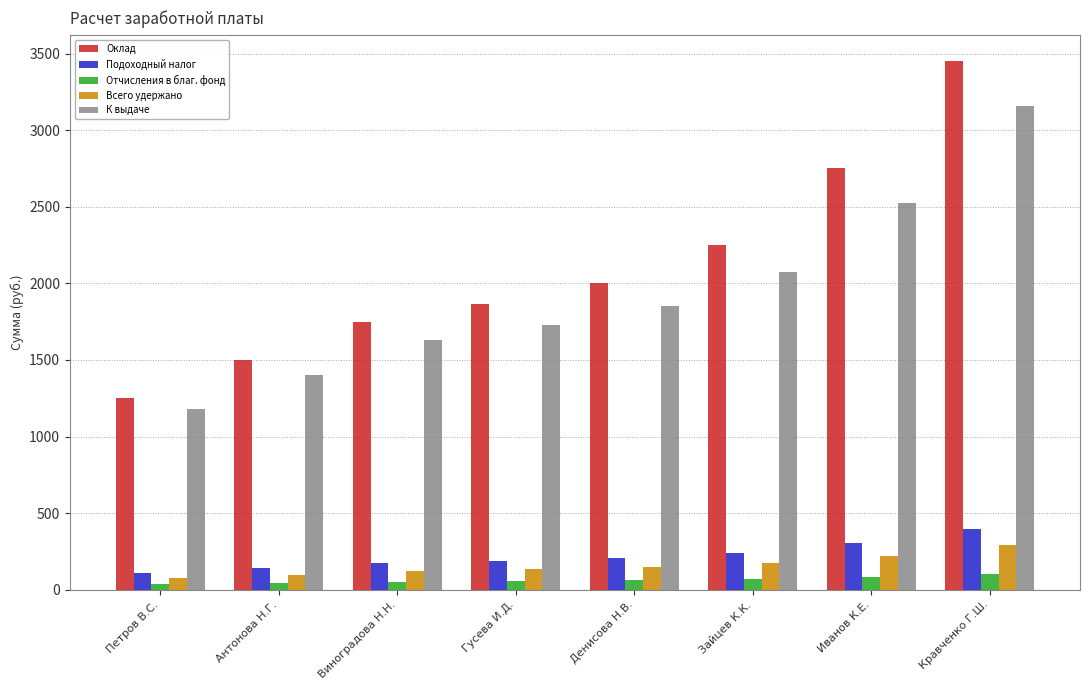

What is the sum of the Оклад values at Гусева И.Д. and Петров В.С.?

3112.0